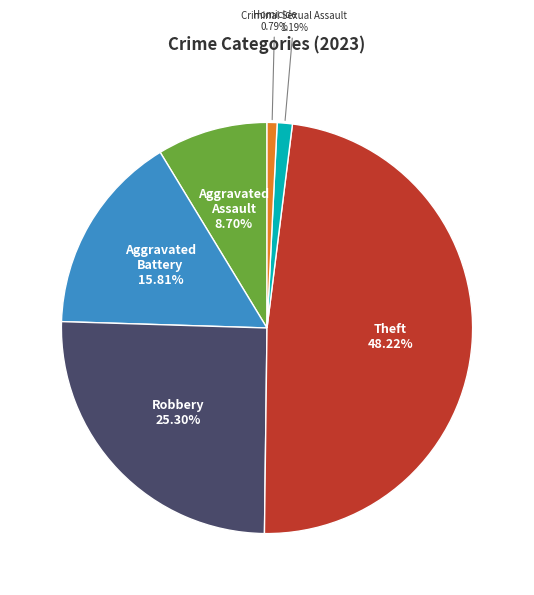

Is there any slice that represents more than half of the pie?

No